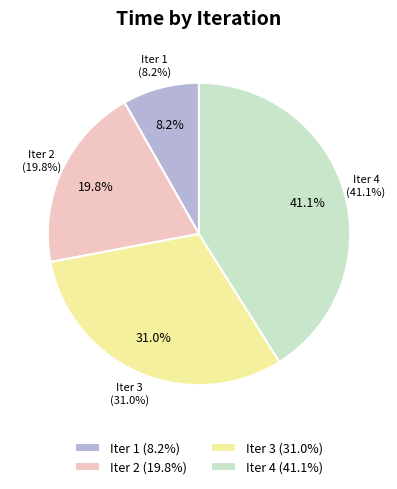

Which category has the smallest portion of the pie?

1